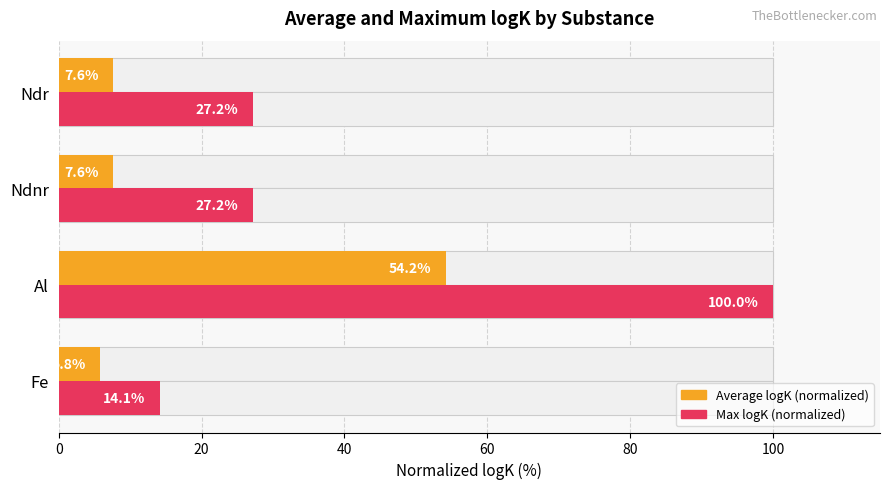

List the series in order of their peak value, highest first.

Max logK (normalized), Average logK (normalized)